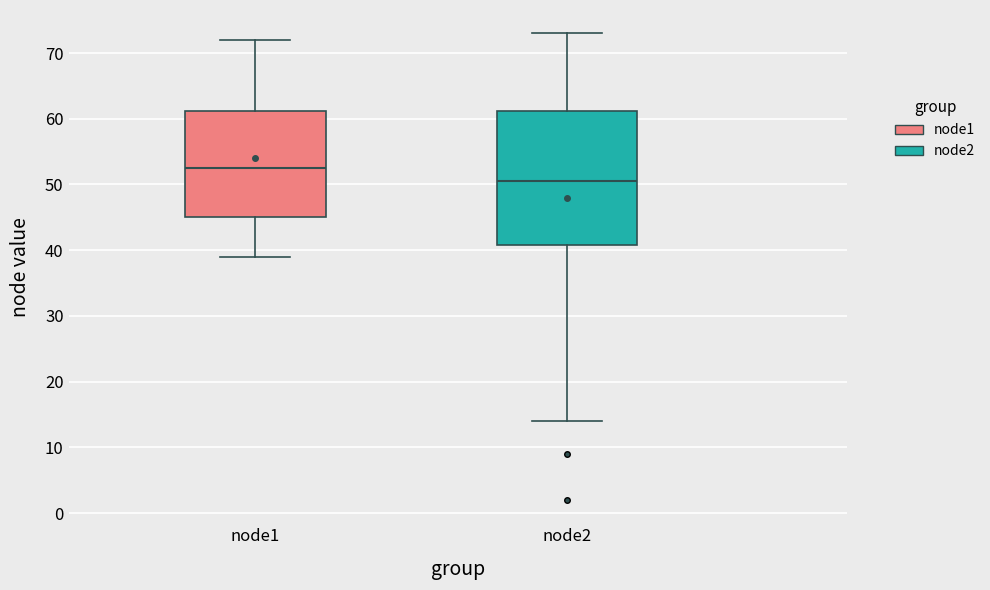

Where does the upper whisker of the box for node1 end on the y-axis? The values are not printed on the chart, so give them approximately, as read against the axis.

72